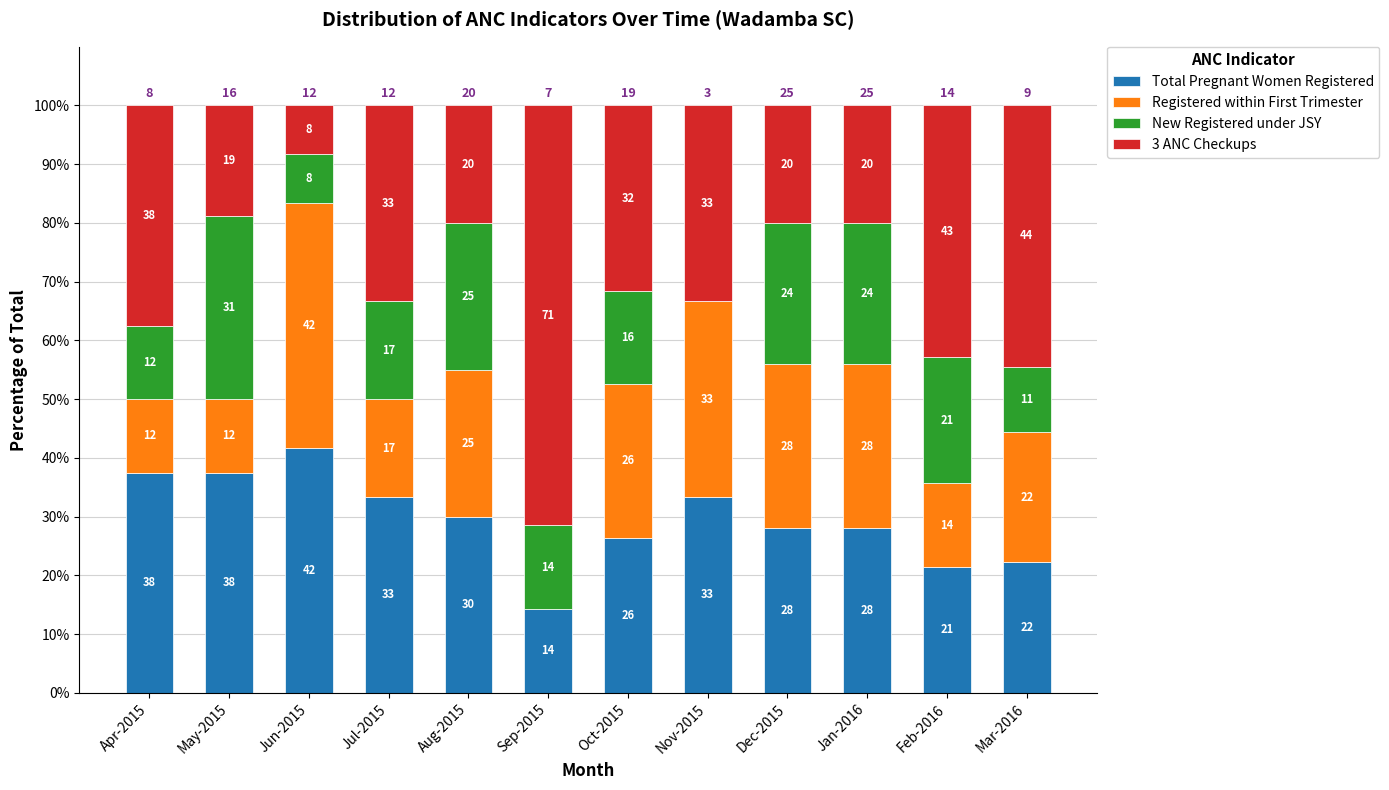

Rank the categories by Total Pregnant Women Registered value from highest to lowest.

Jun-2015, Apr-2015, May-2015, Jul-2015, Nov-2015, Aug-2015, Dec-2015, Jan-2016, Oct-2015, Mar-2016, Feb-2016, Sep-2015